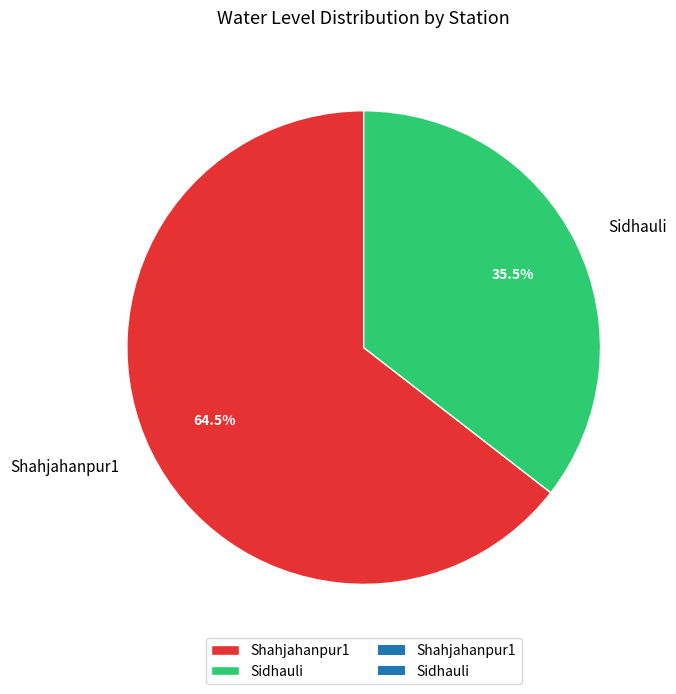

Does Shahjahanpur1 account for over 50% of the chart?

Yes